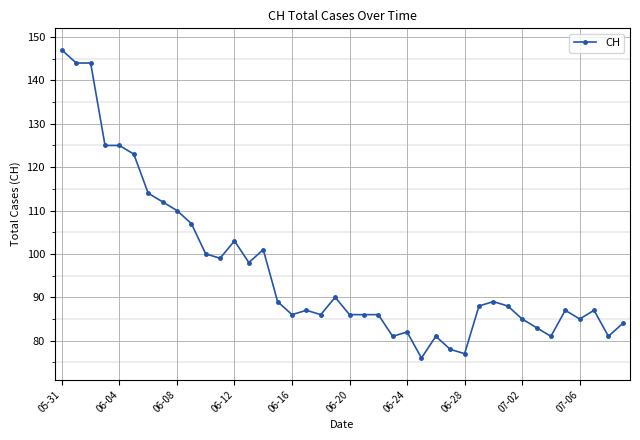

What is the average value?

97